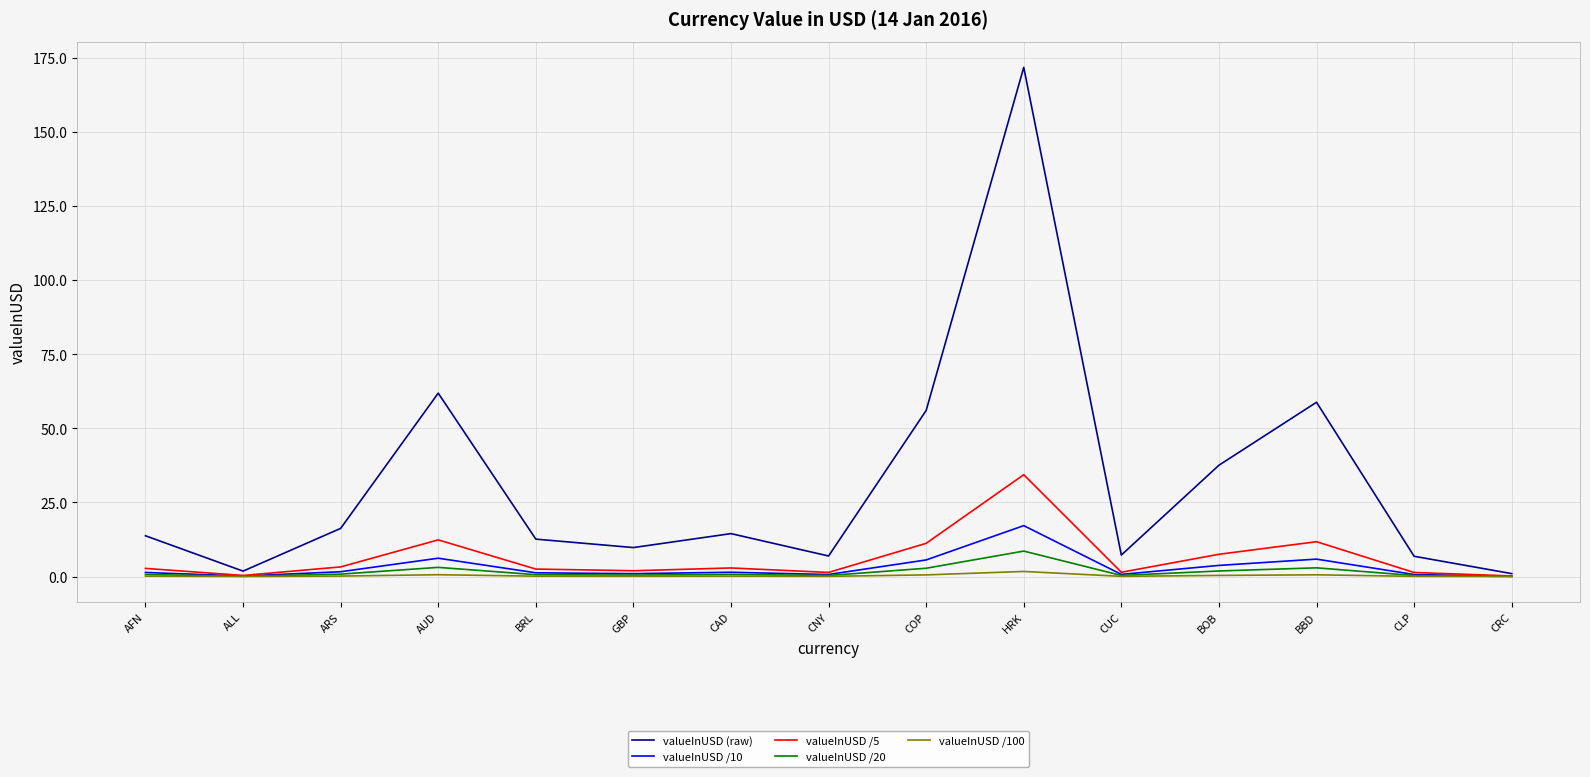

What value does the valueInUSD /100 series have at GBP?

0.1